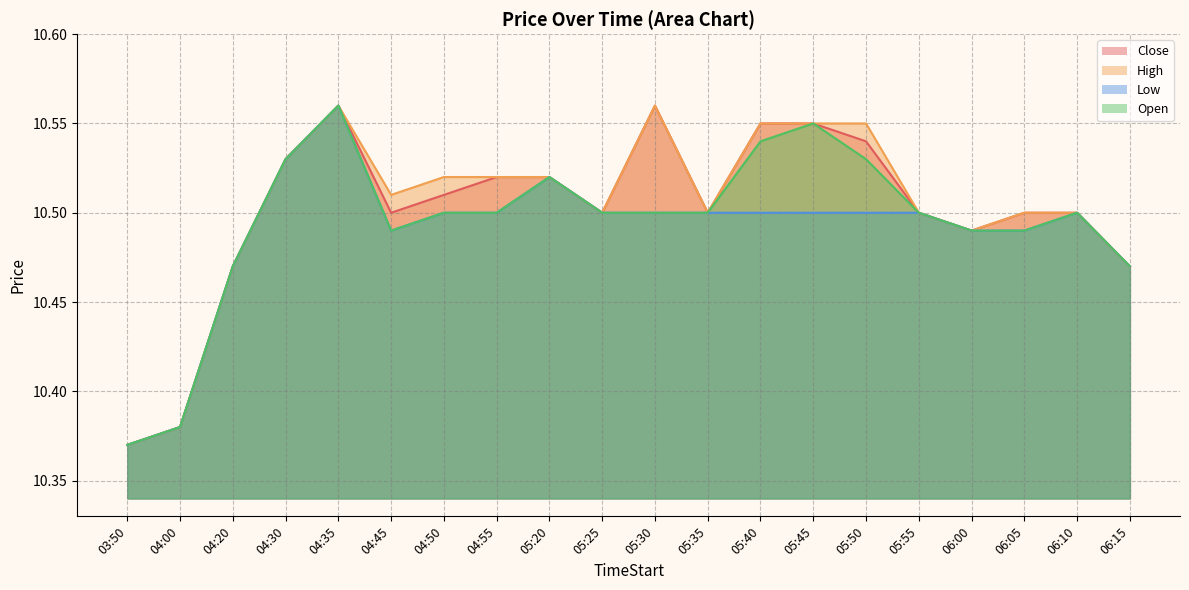

What is the maximum value shown in the chart?

10.6